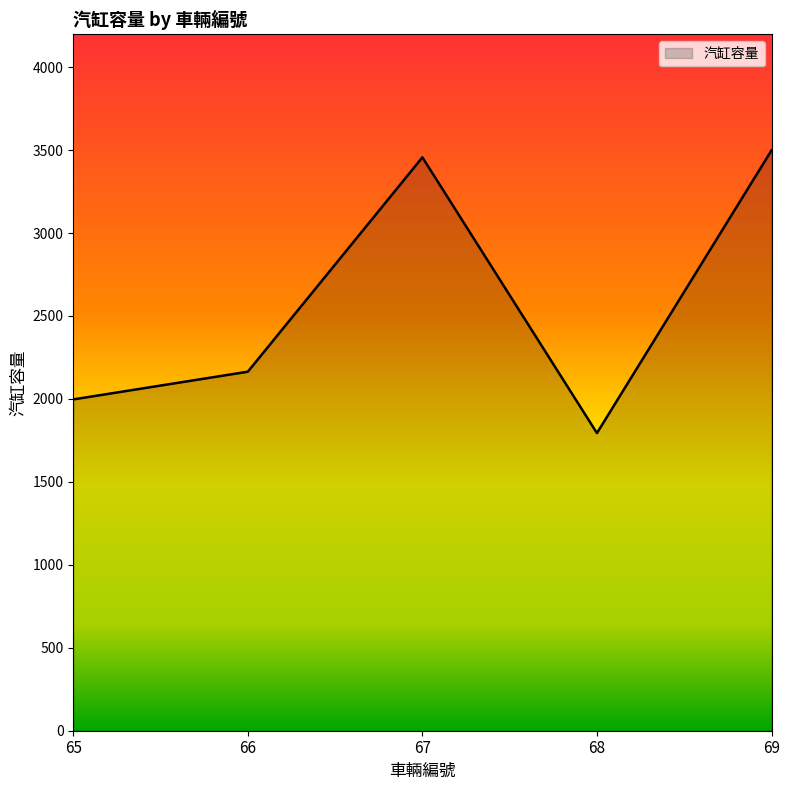

List the labels in order of value, smallest first.

68, 65, 66, 67, 69